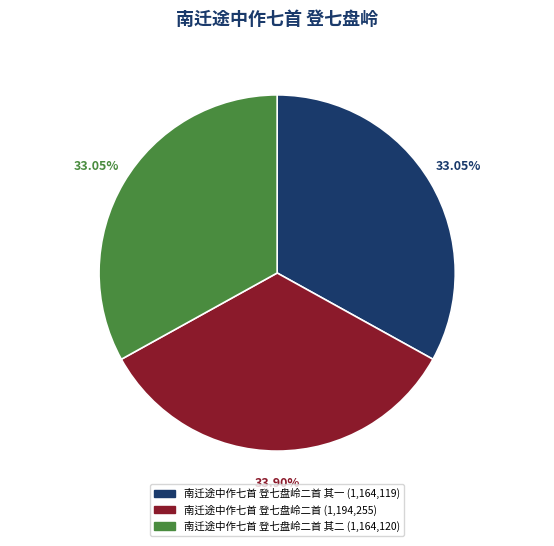

Is there a majority slice in this chart?

No